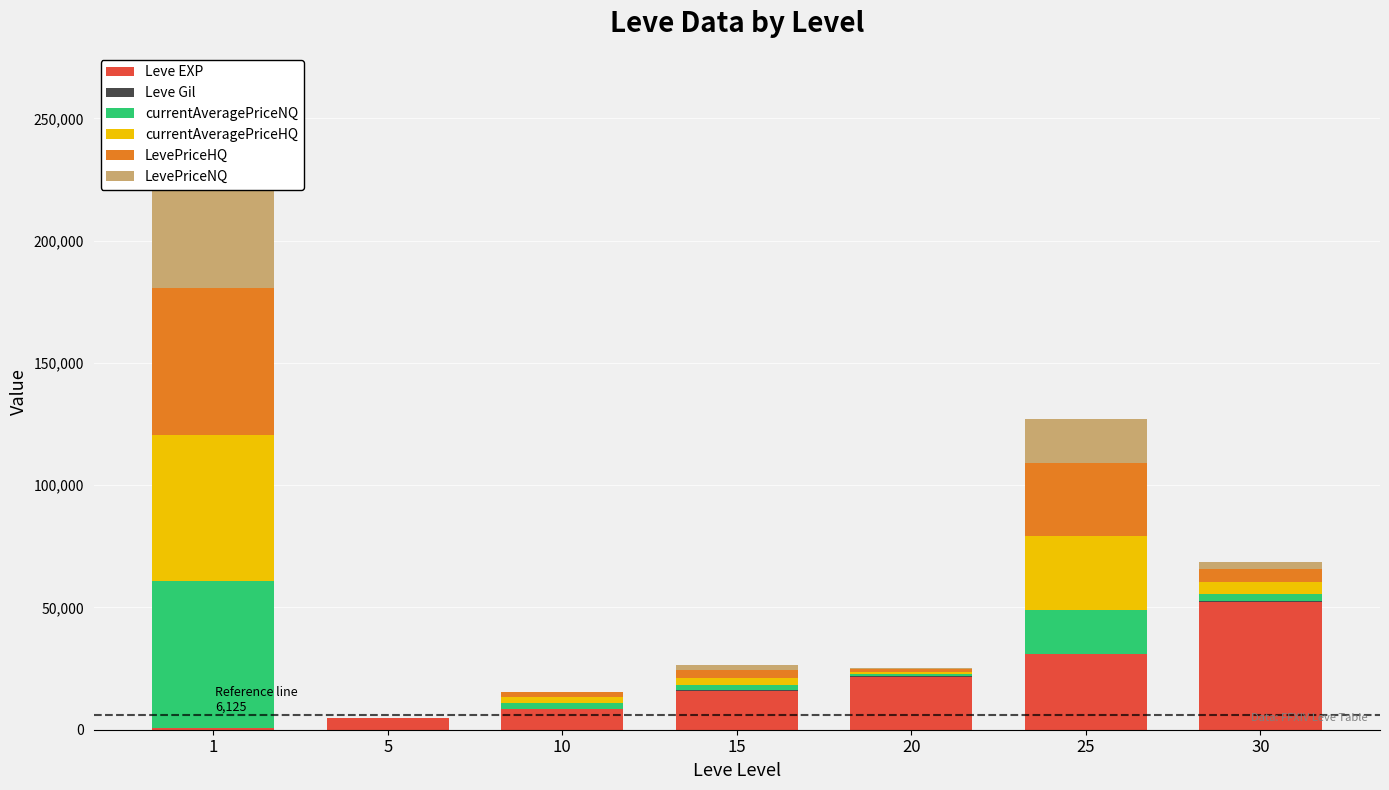

What are all the series names shown in the legend?

Leve EXP, Leve Gil, currentAveragePriceNQ, currentAveragePriceHQ, LevePriceHQ, LevePriceNQ